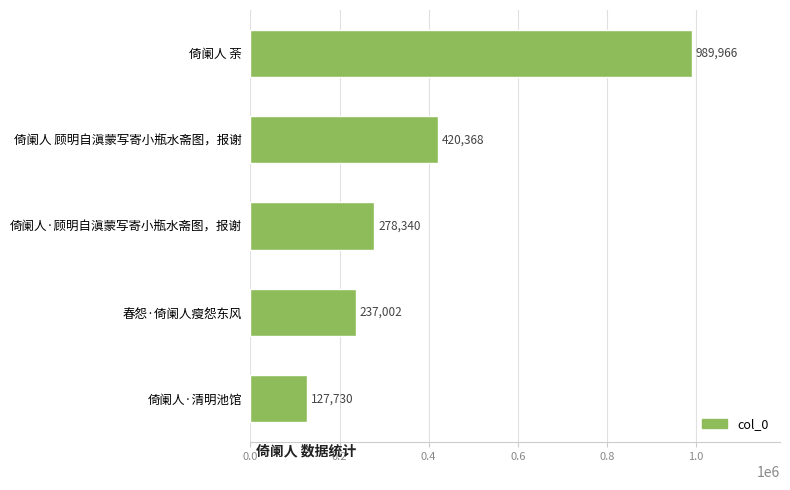

Which label corresponds to the largest value in the chart?

倚阑人 荼